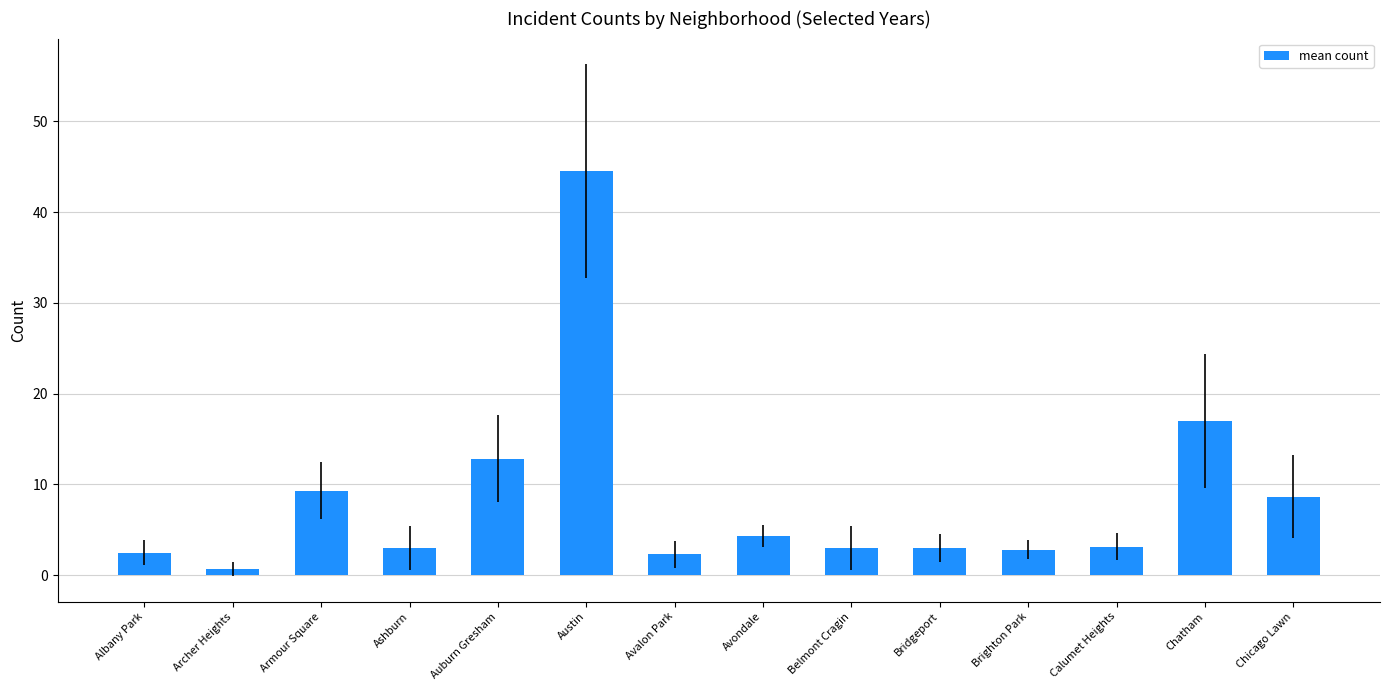

Approximately how many times larger is the value at Avondale compared to Bridgeport?

1.4